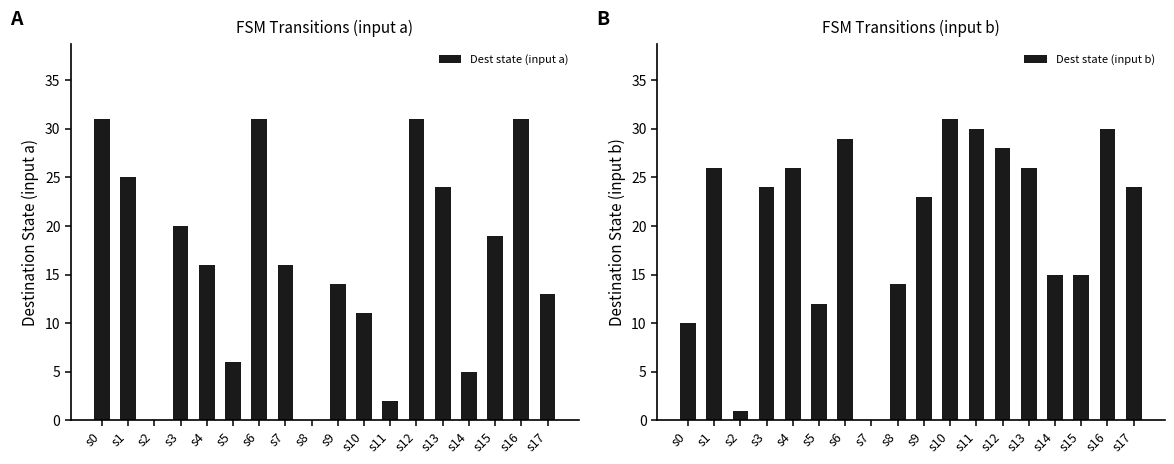

At which label is Dest state (input a) closest to 15?

s4